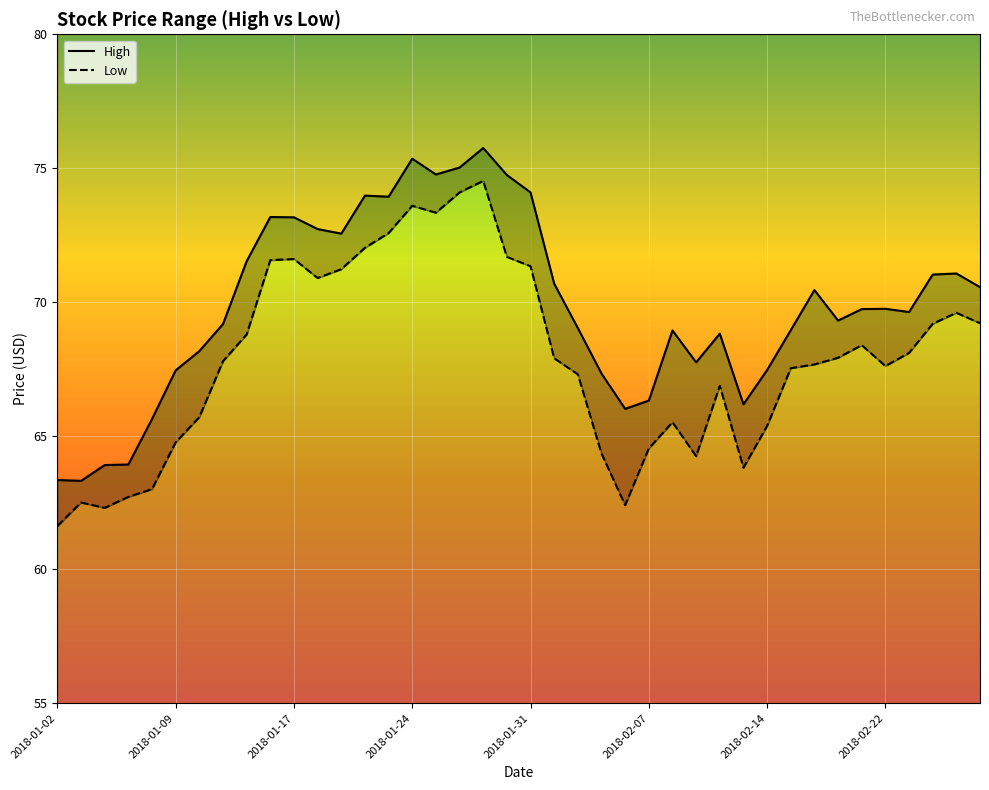

True or false: Low and High cross at least once.

False